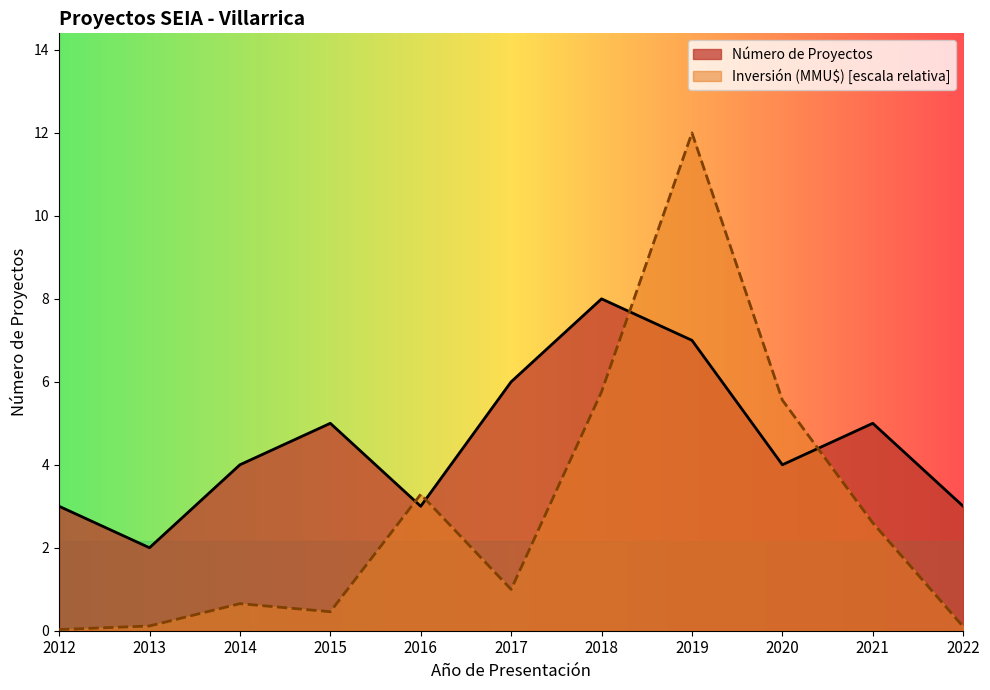

True or false: Número de Proyectos and Inversión (MMU$) intersect in this chart.

True